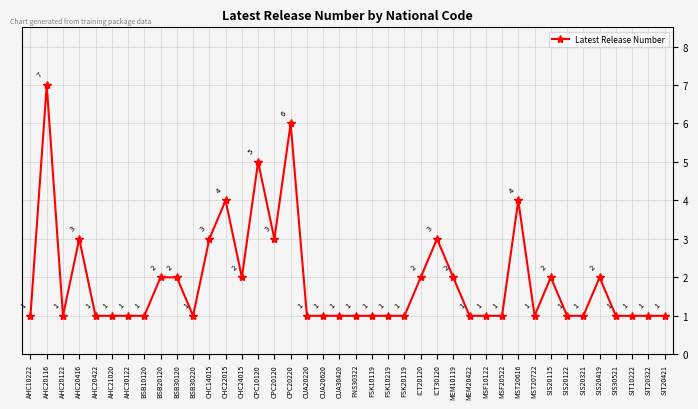

Which category has the highest value across all series?

AHC20116